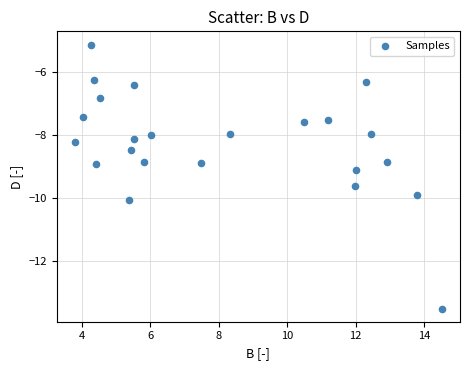

What is the range of Y values (max minus min)?

8.4